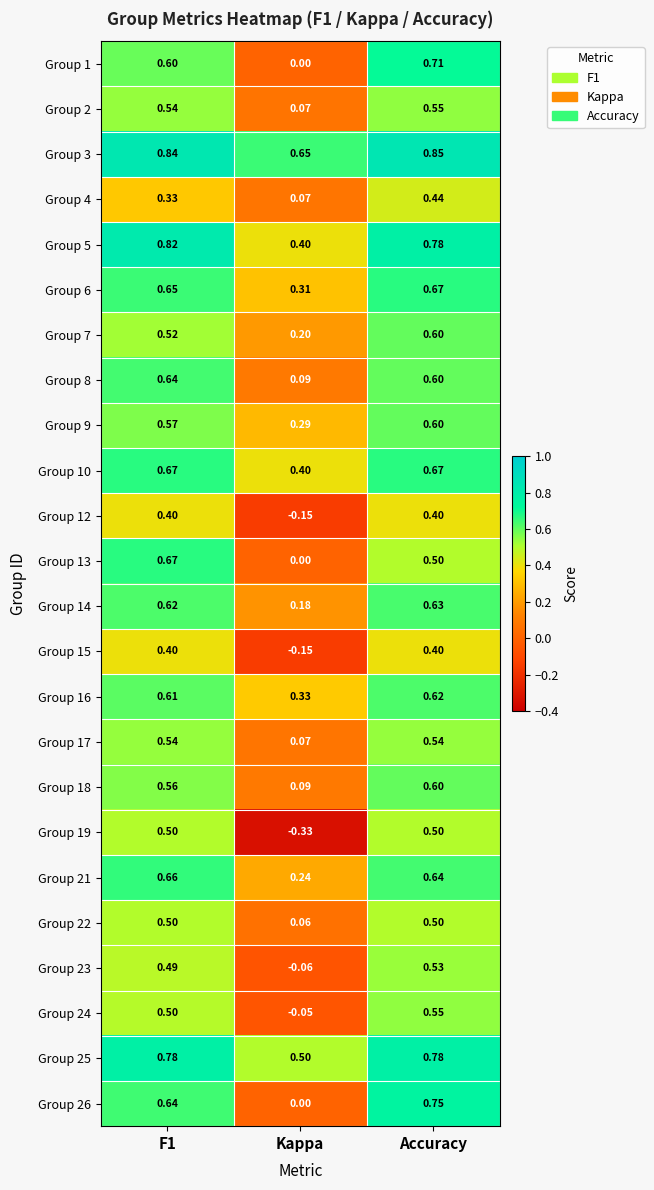

At which category is the sum across all series the highest?

Accuracy